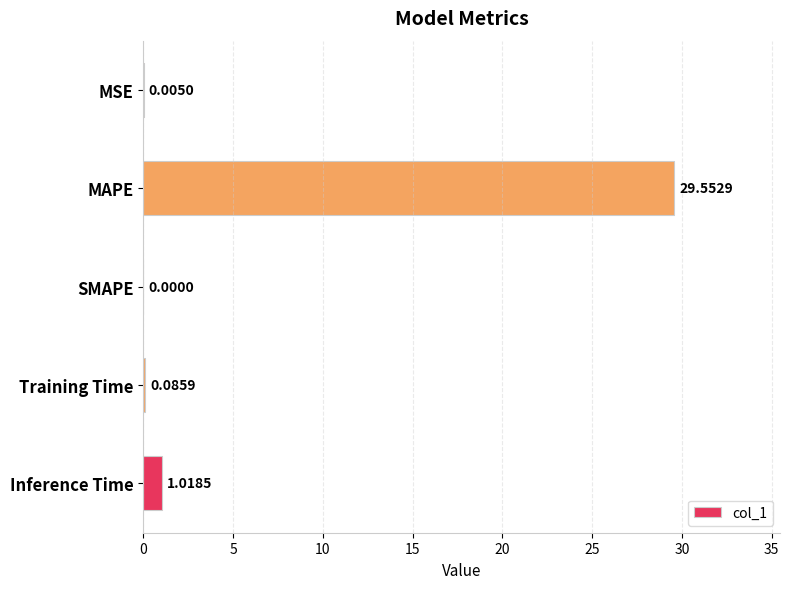

Where is the data nearest to the value 14?

Inference Time